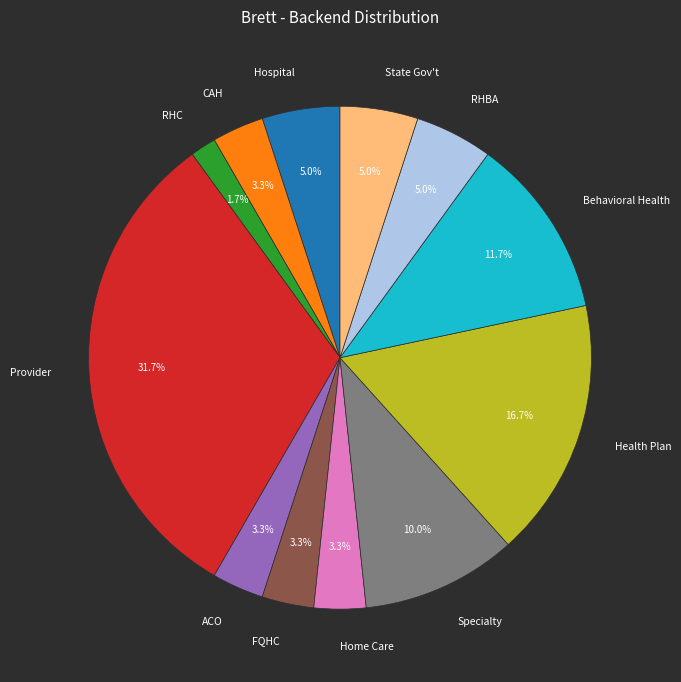

Does Provider account for over 50% of the chart?

No